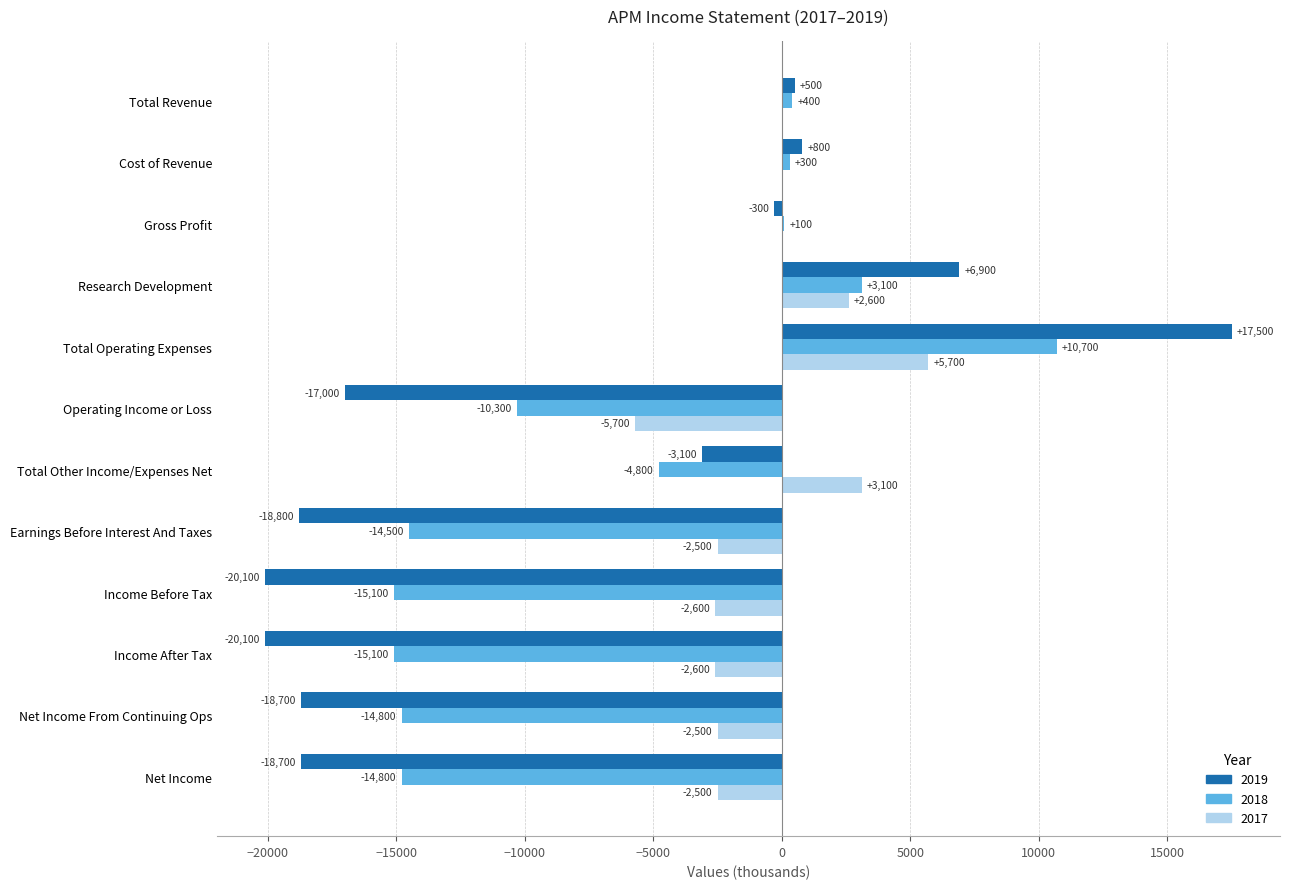

Which series has the widest spread of values?

2019